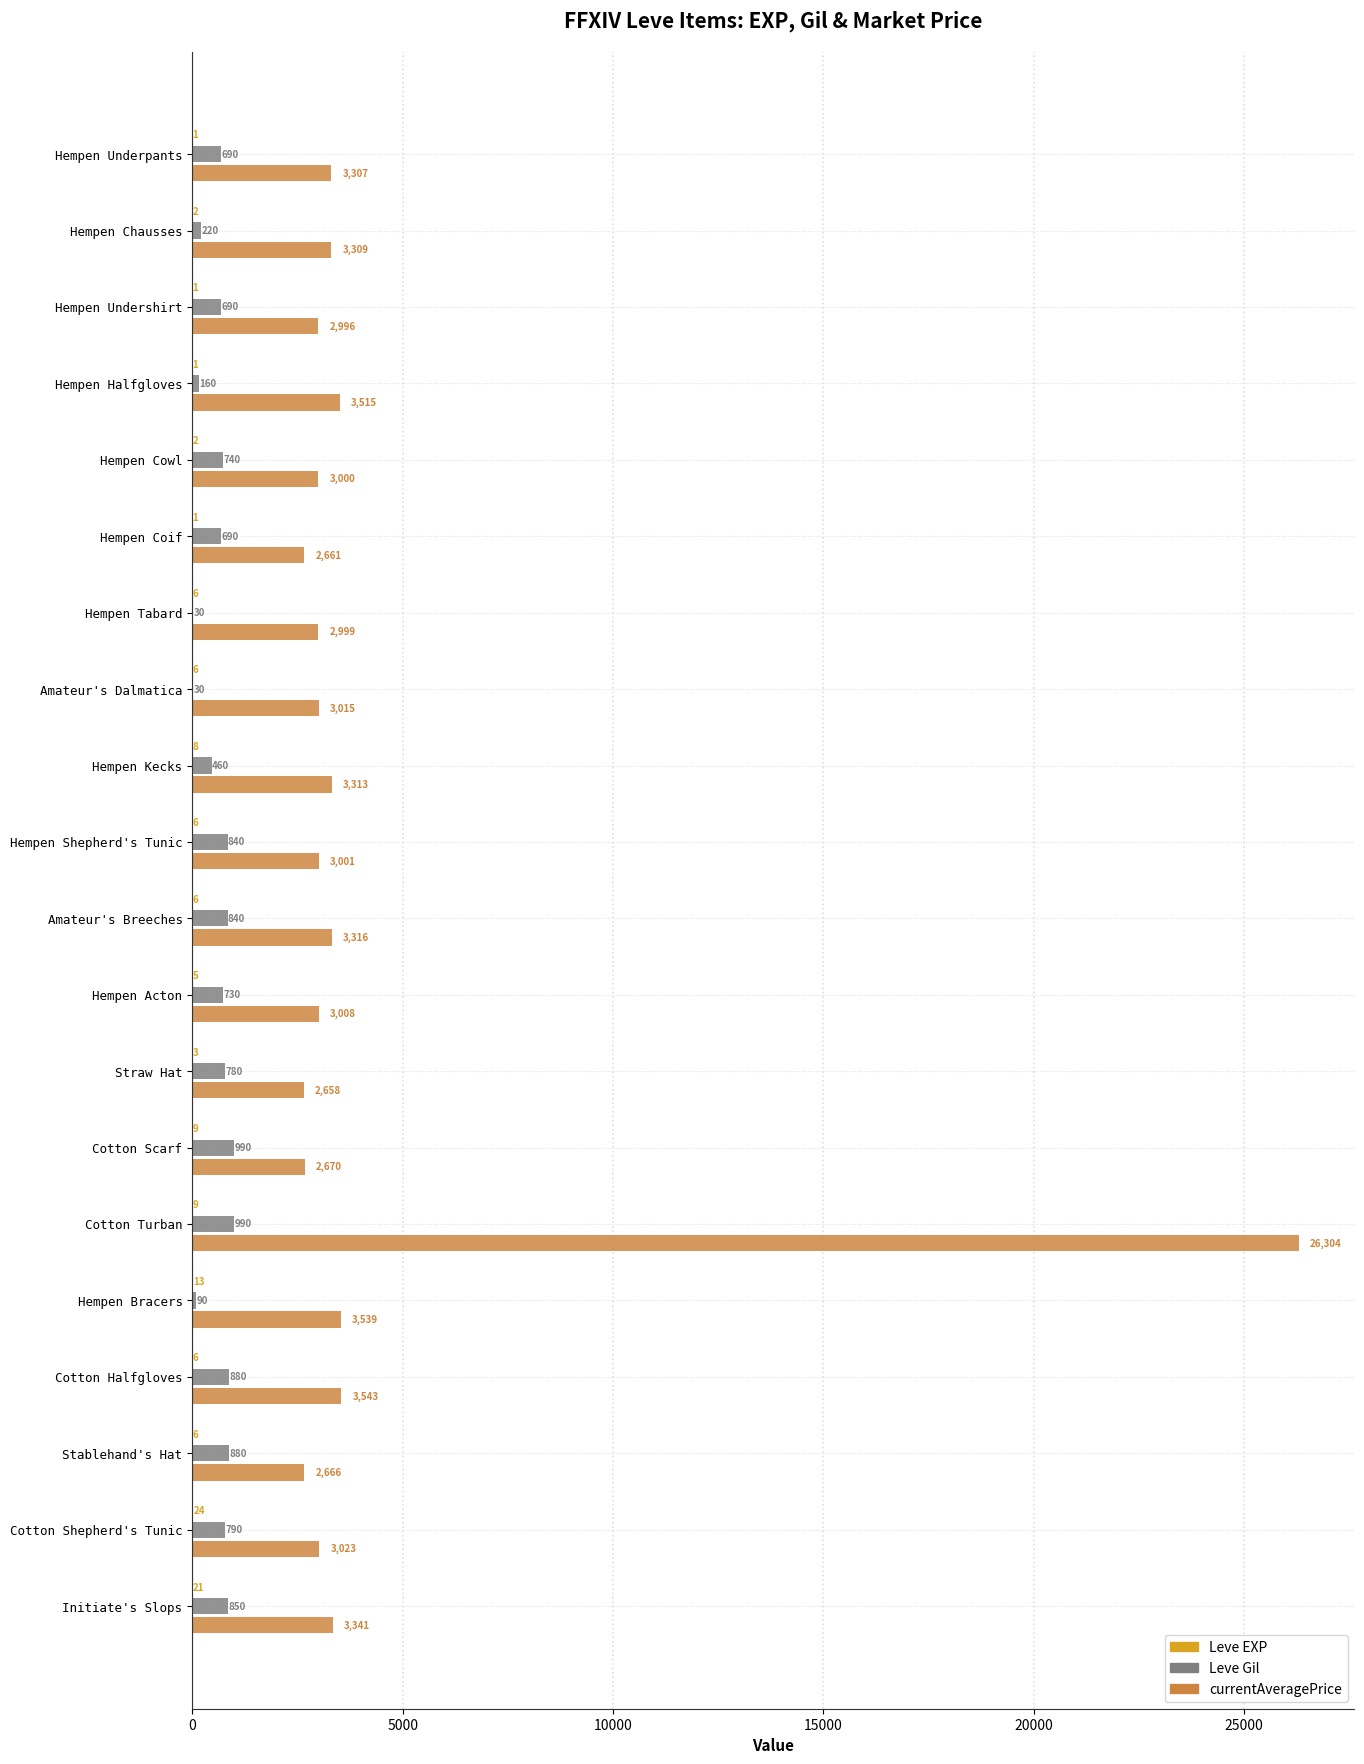

What is the total value across all series at Cotton Scarf?

3669